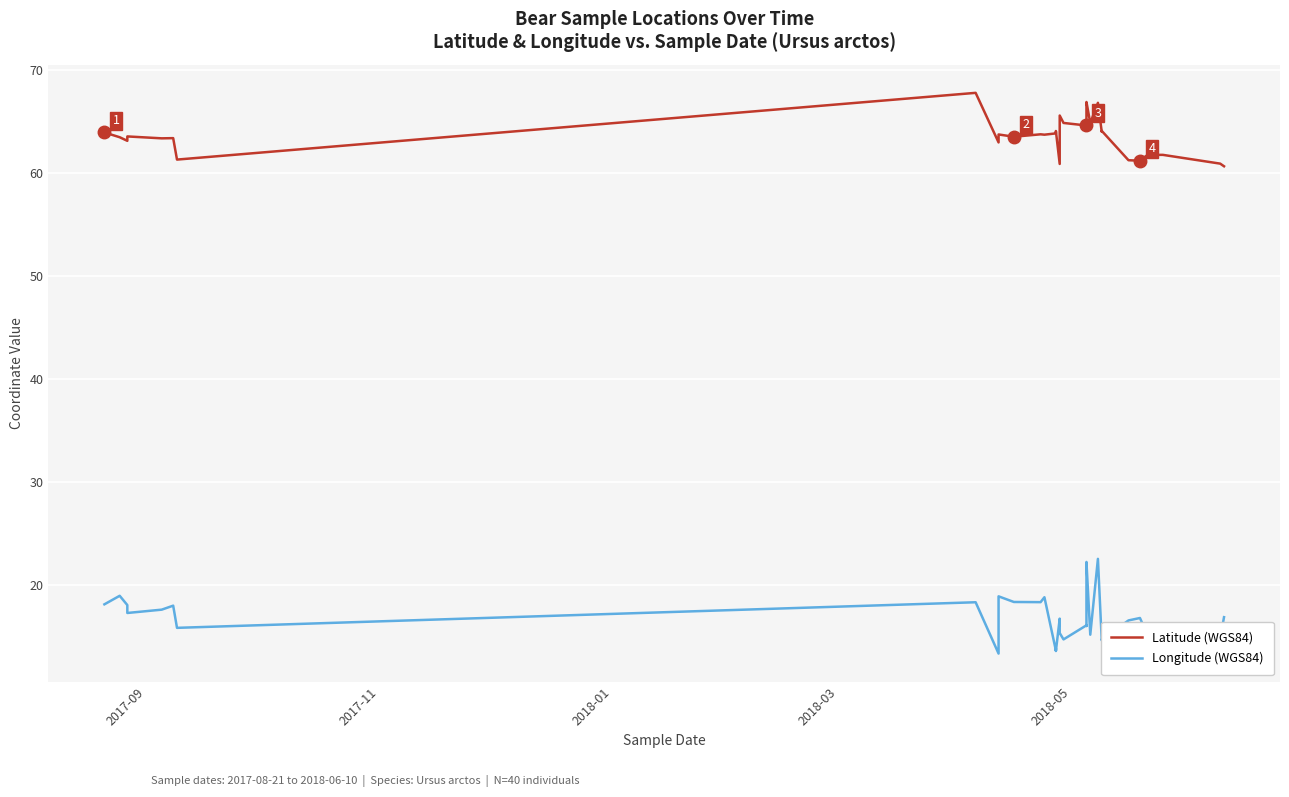

Which series has the widest spread of values?

Longitude (WGS84)